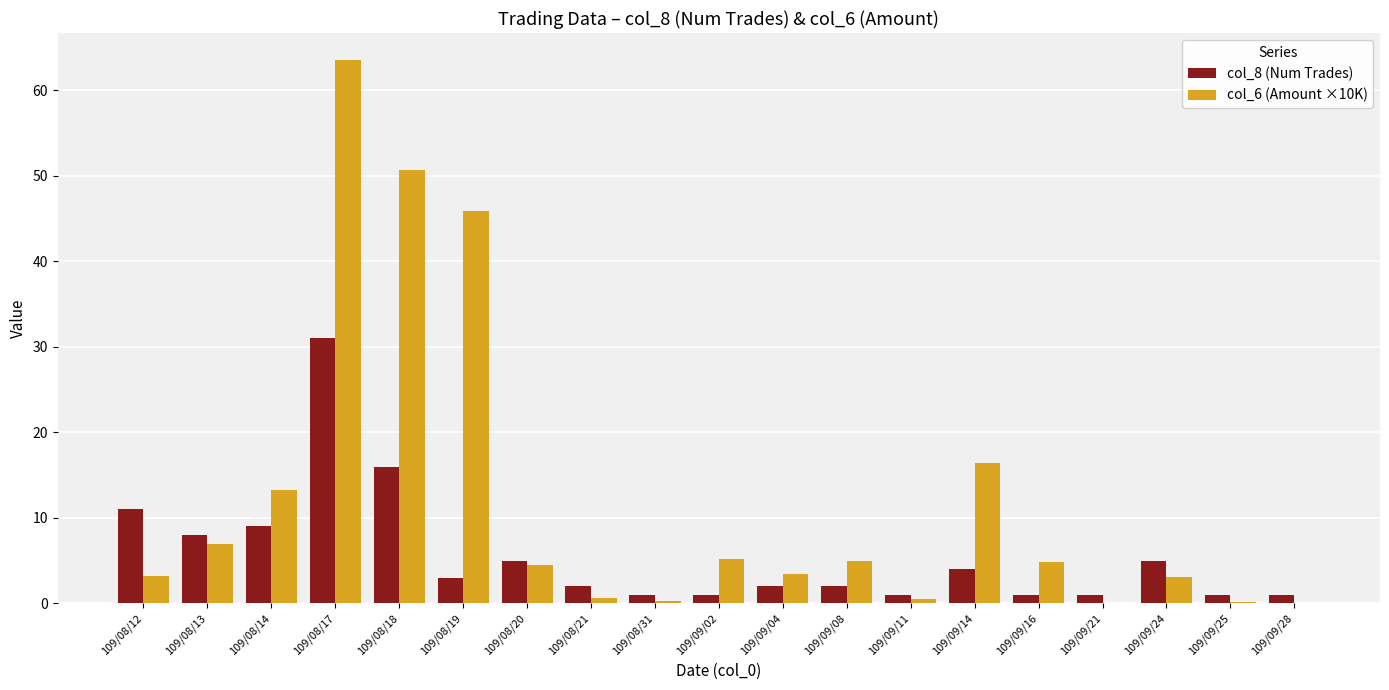

What is the maximum value for col_8 (Num Trades)?

31.0